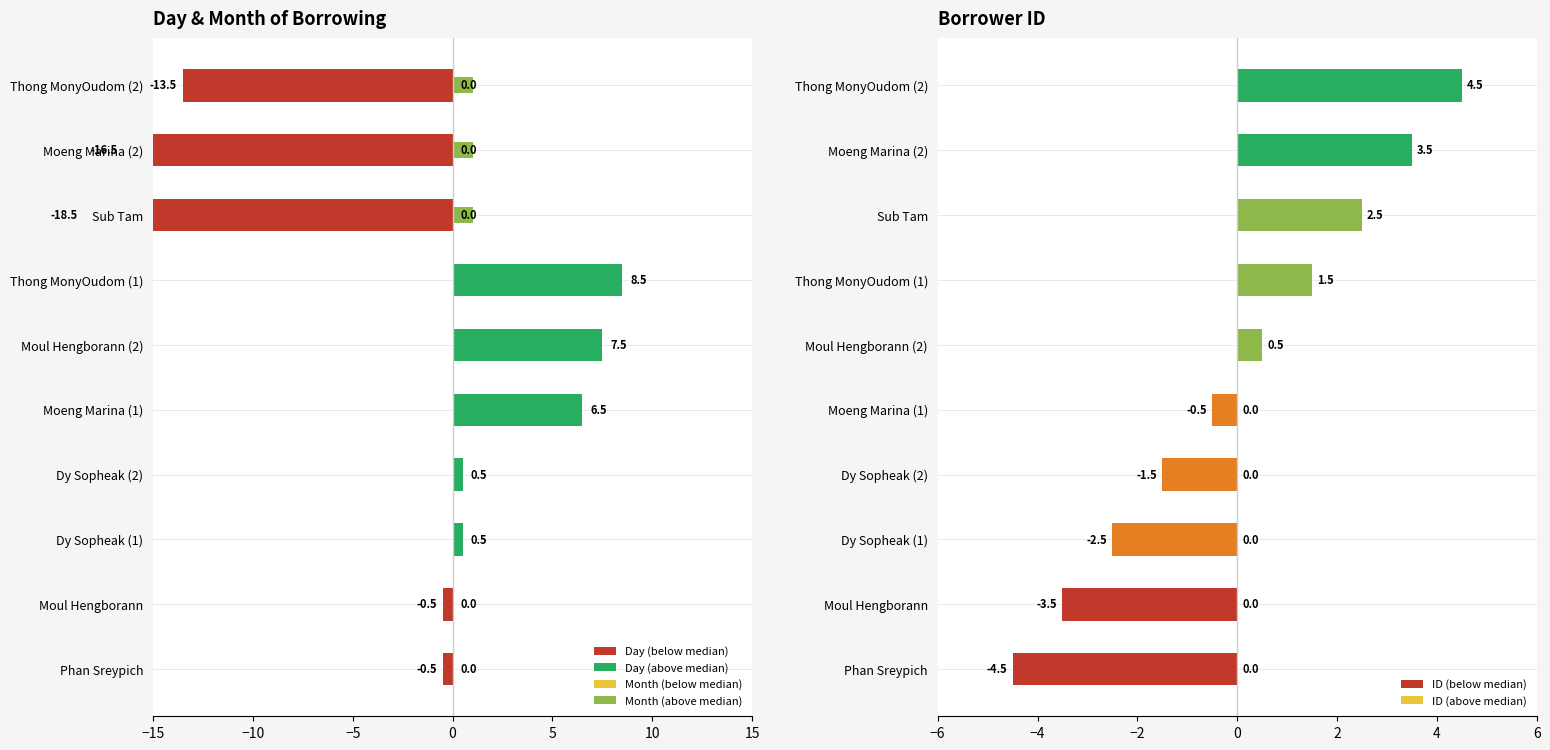

Which series has the largest total across all categories?

Day (above median)